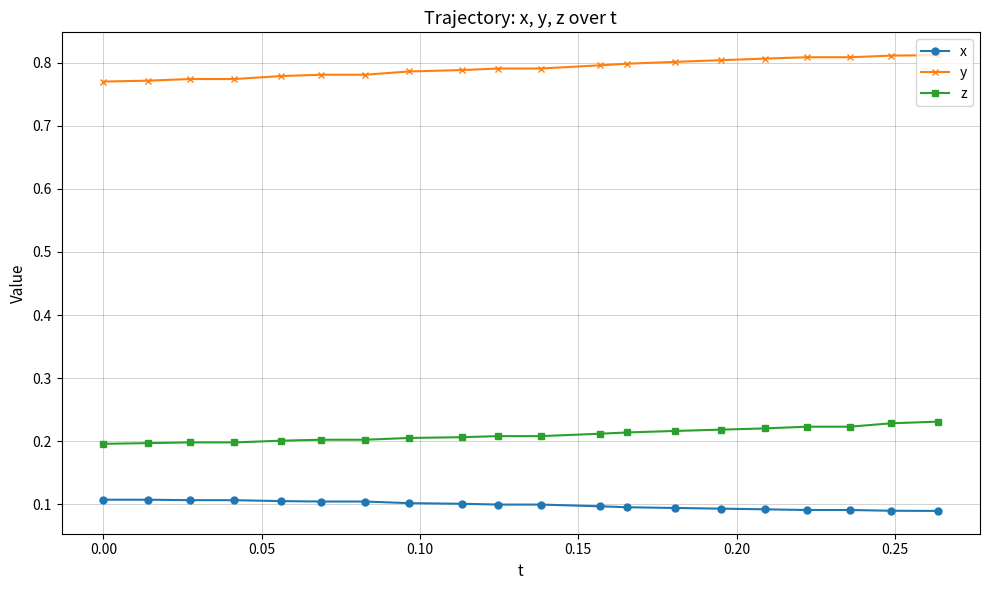

Does the chart have visible grid lines?

Yes